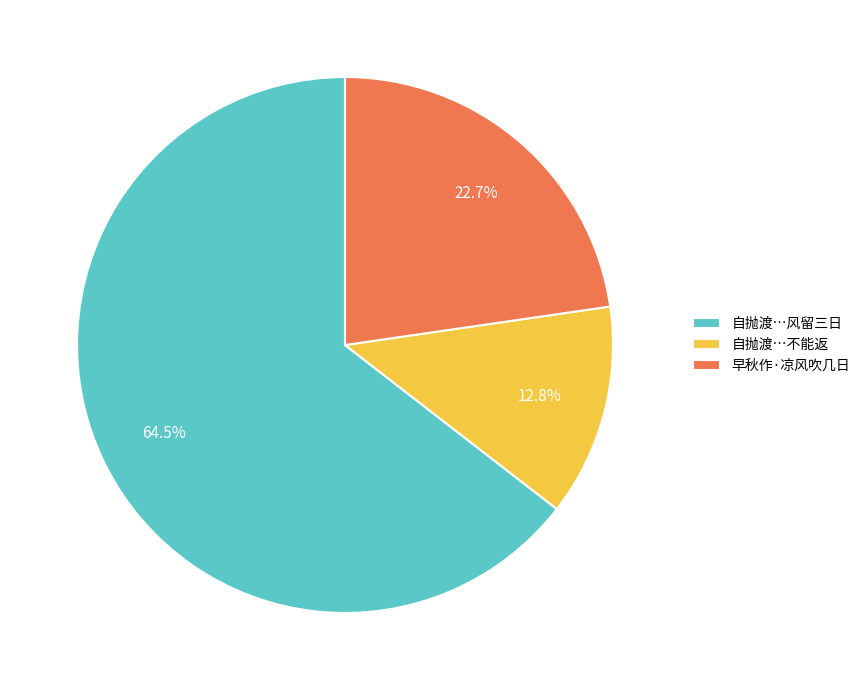

To the nearest percent, what portion does 早秋作·凉风吹几日 represent?

23%